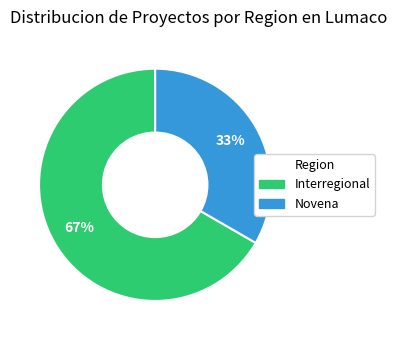

How many segments does this pie chart have?

2